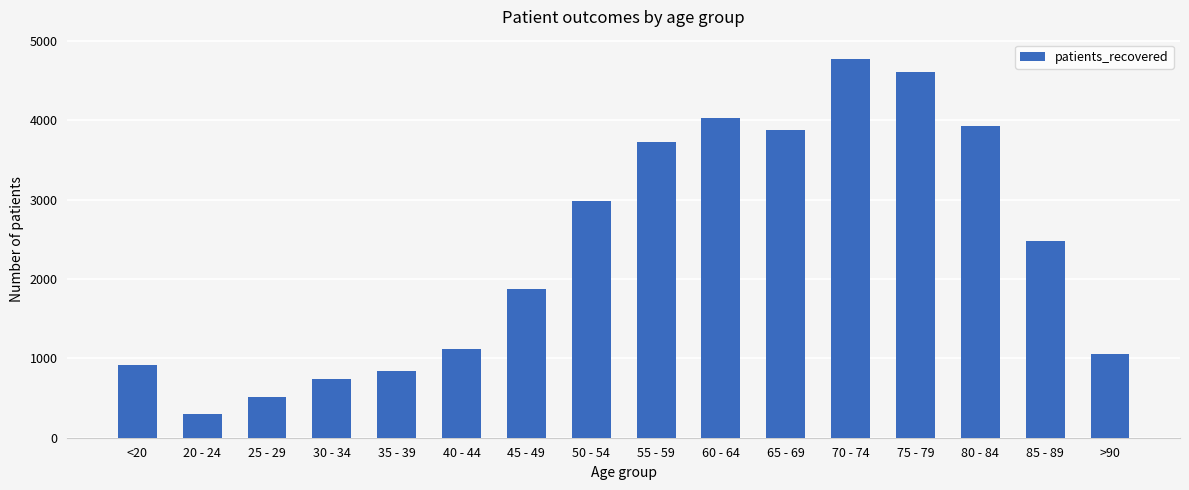

What is the label of the 15th bar from the right?

20 - 24